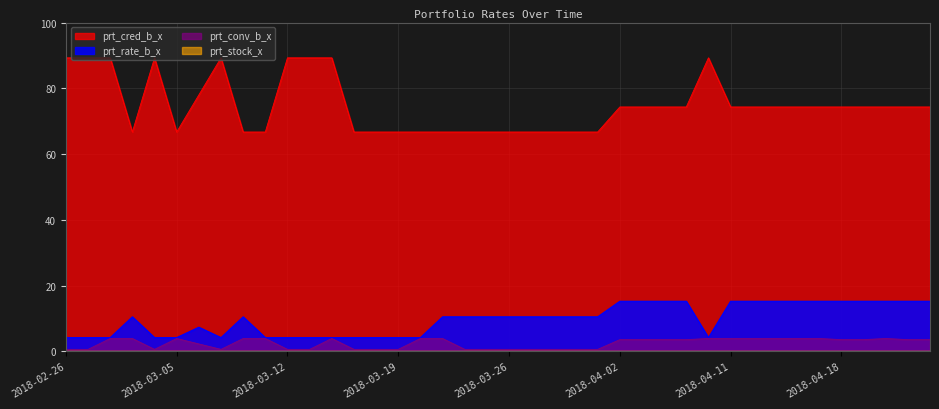

True or false: prt_conv_b_x and prt_rate_b_x cross at least once.

False